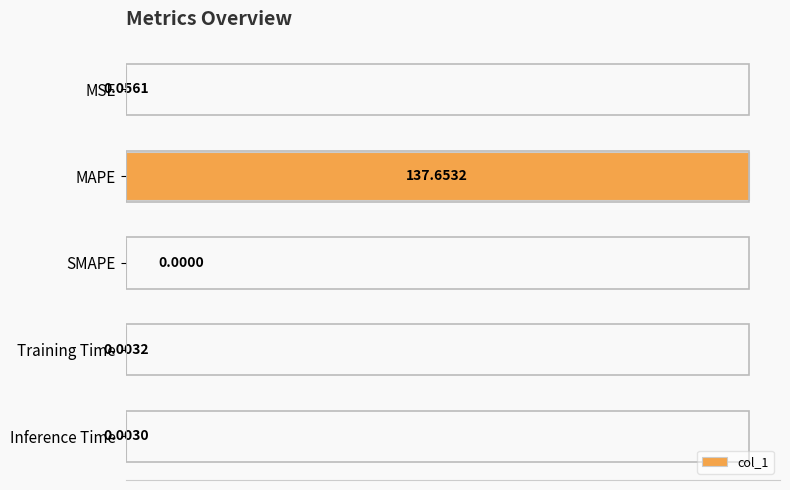

Between MSE and MAPE, which is larger?

MAPE